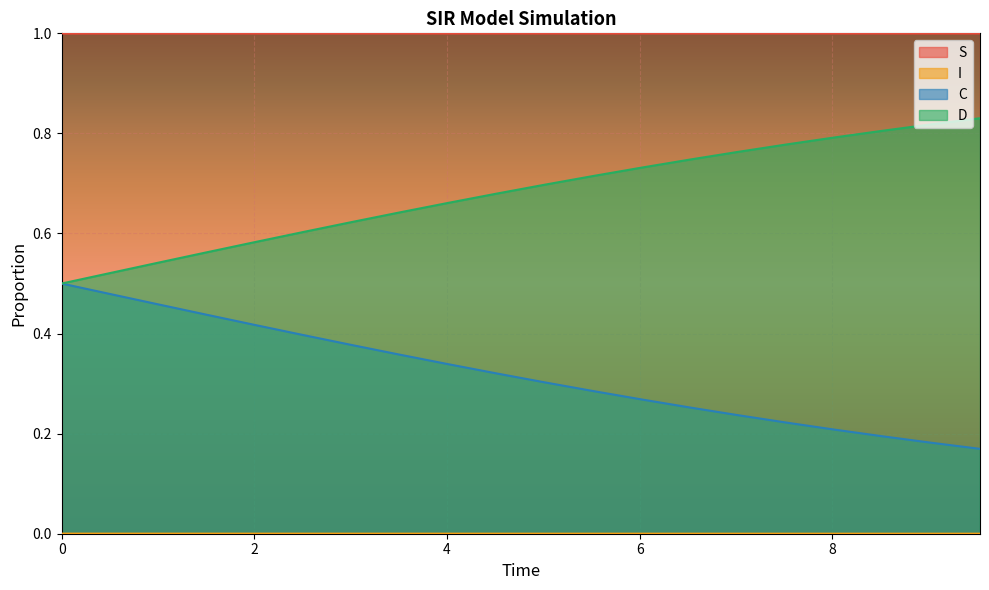

At which label is I closest to 0?

9.531772575250836